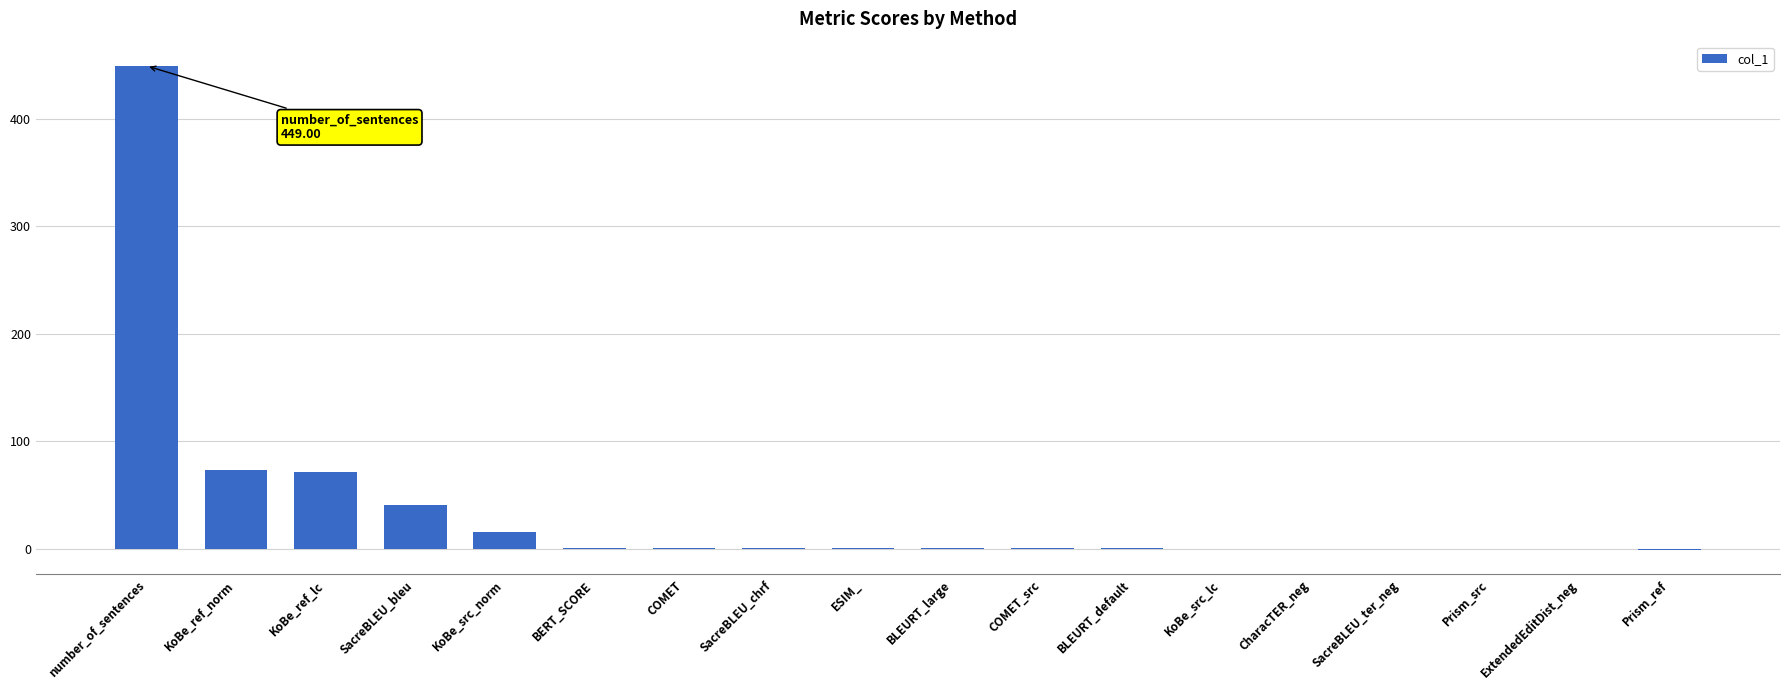

What is the sum of all values?

650.9